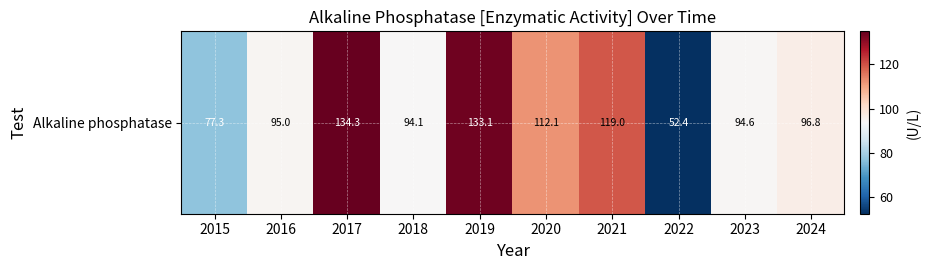

How many categories are shown in the chart?

10